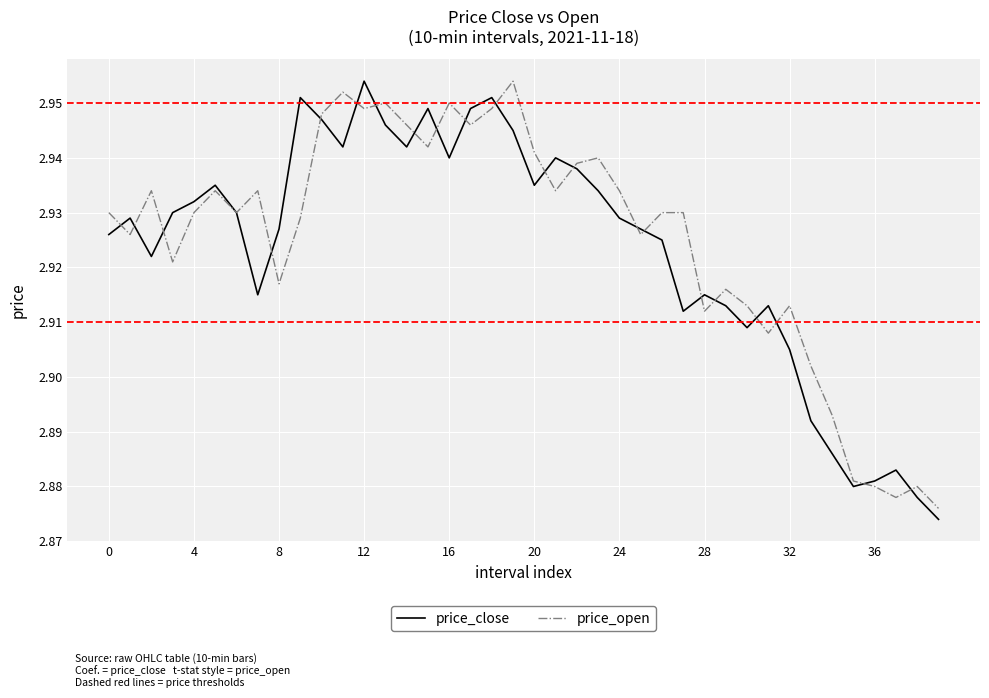

Is this an area chart (filled region under the line)?

No